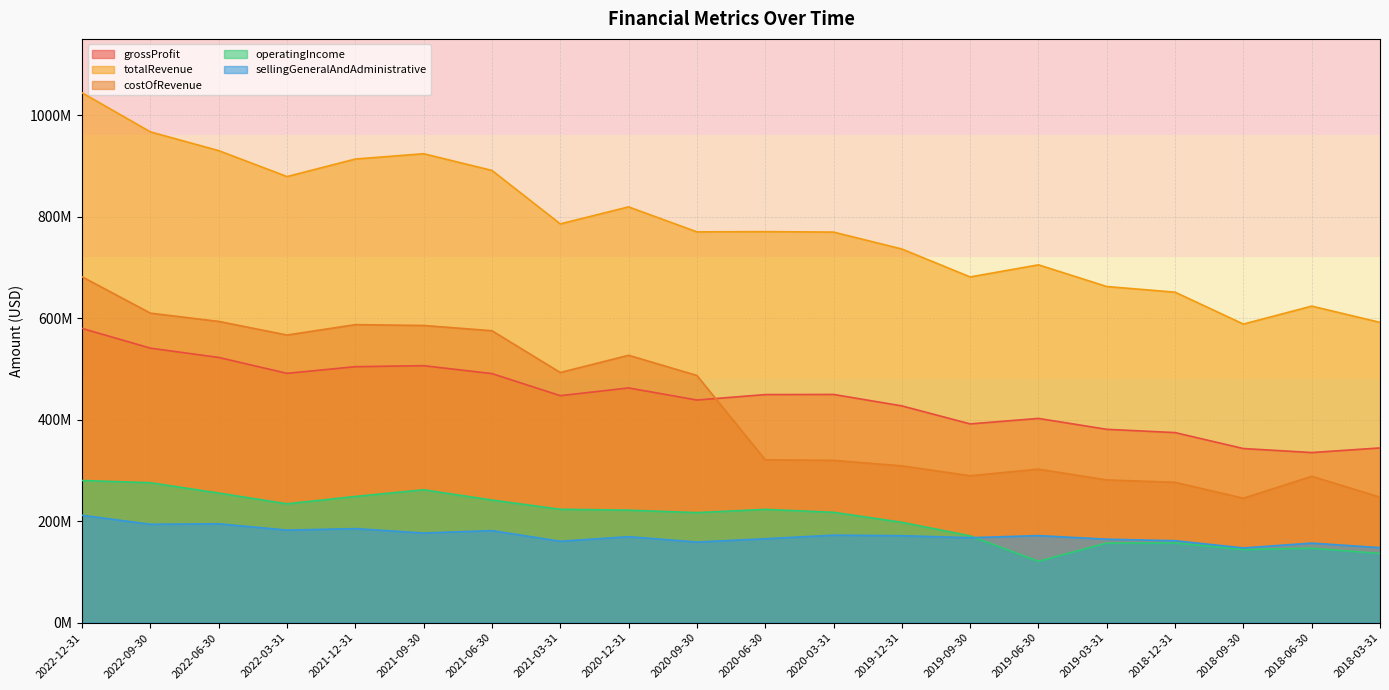

Does the chart have visible grid lines?

Yes